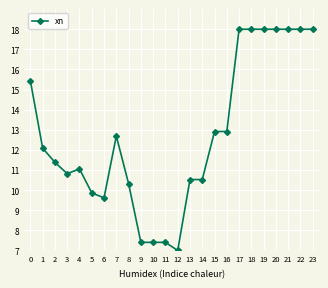

True or false: there are more than 0 points higher than both neighbors.

True